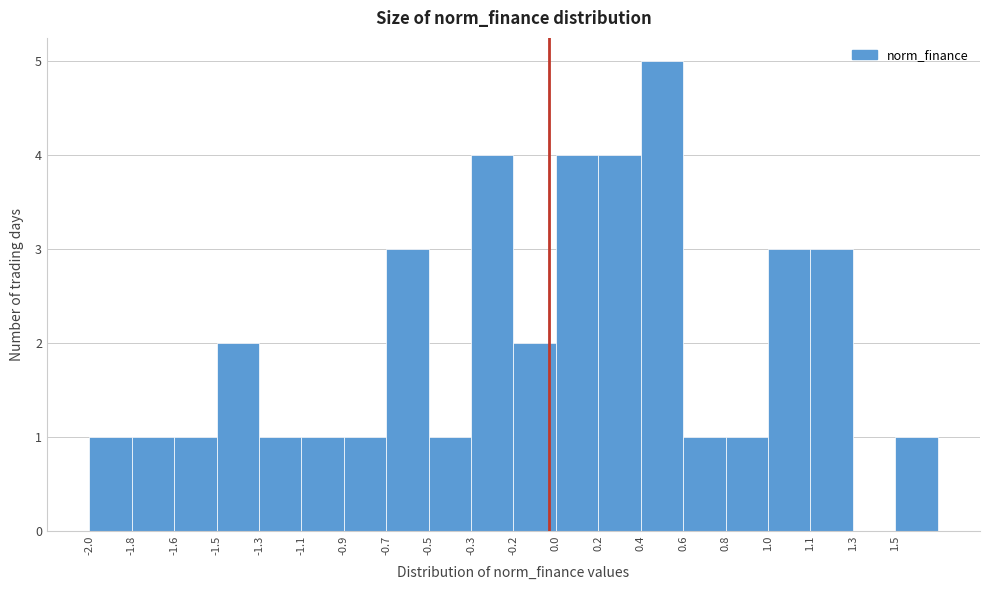

Reading left to right, list all the values displayed in this chart.

-2.0=1	-1.8=1	-1.6=1	-1.5=2	-1.3=1	-1.1=1	-0.9=1	-0.7=3	-0.5=1	-0.3=4	-0.2=2	0.0=4	0.2=4	0.4=5	0.6=1	0.8=1	1.0=3	1.1=3	1.3=0	1.5=1